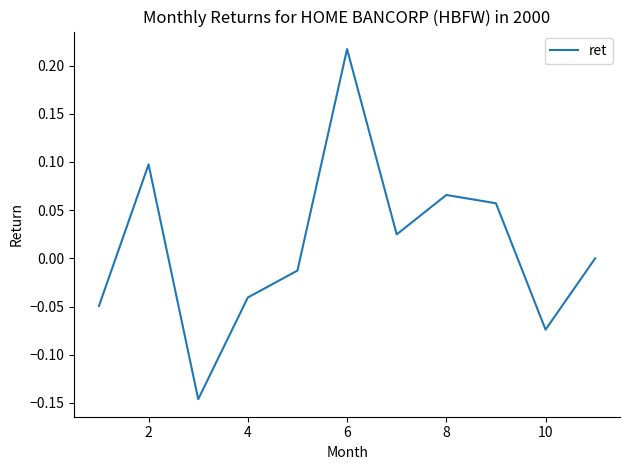

What is the difference between the second highest and second lowest values?

0.2